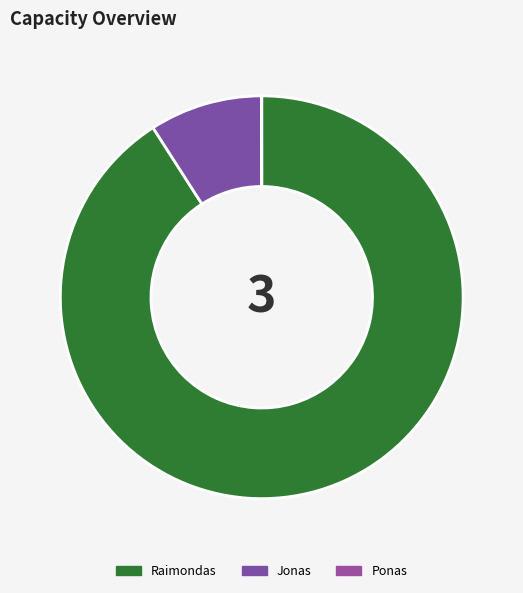

Is there any slice that represents more than half of the pie?

Yes